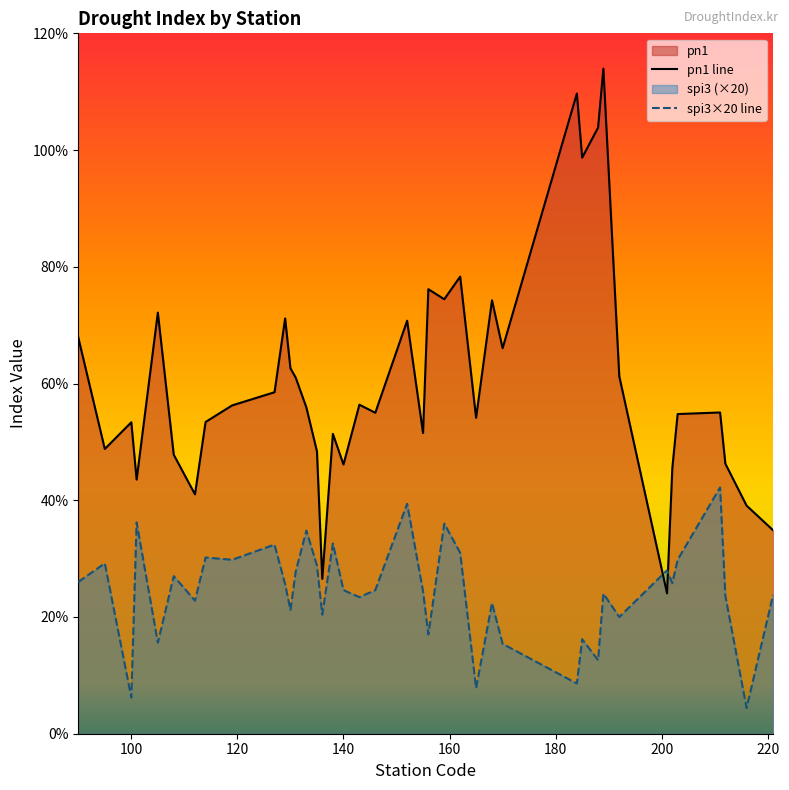

True or false: spi3 and pn1 cross at least once.

True